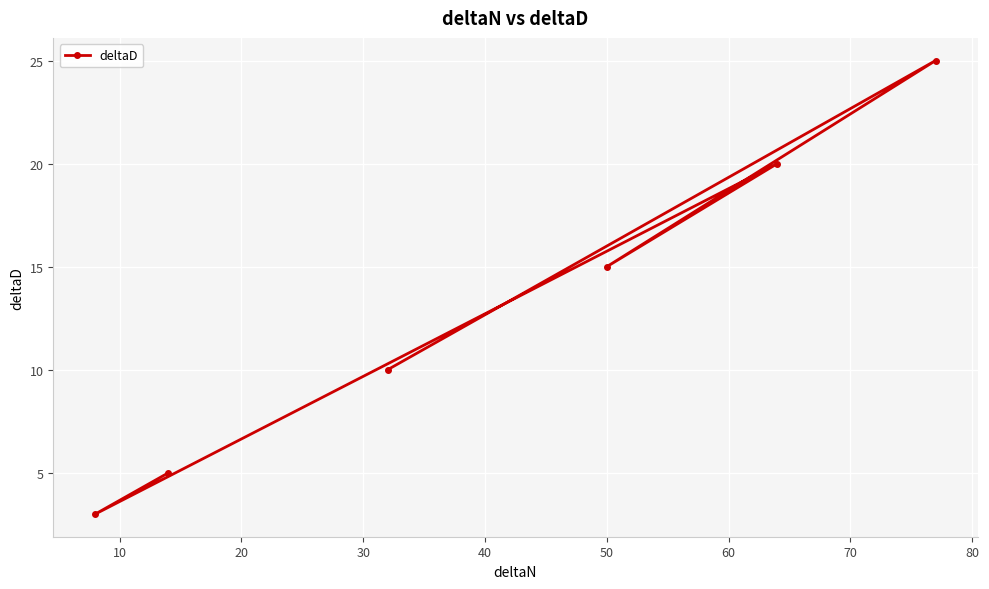

What is the value of the 1st point from the left?

3